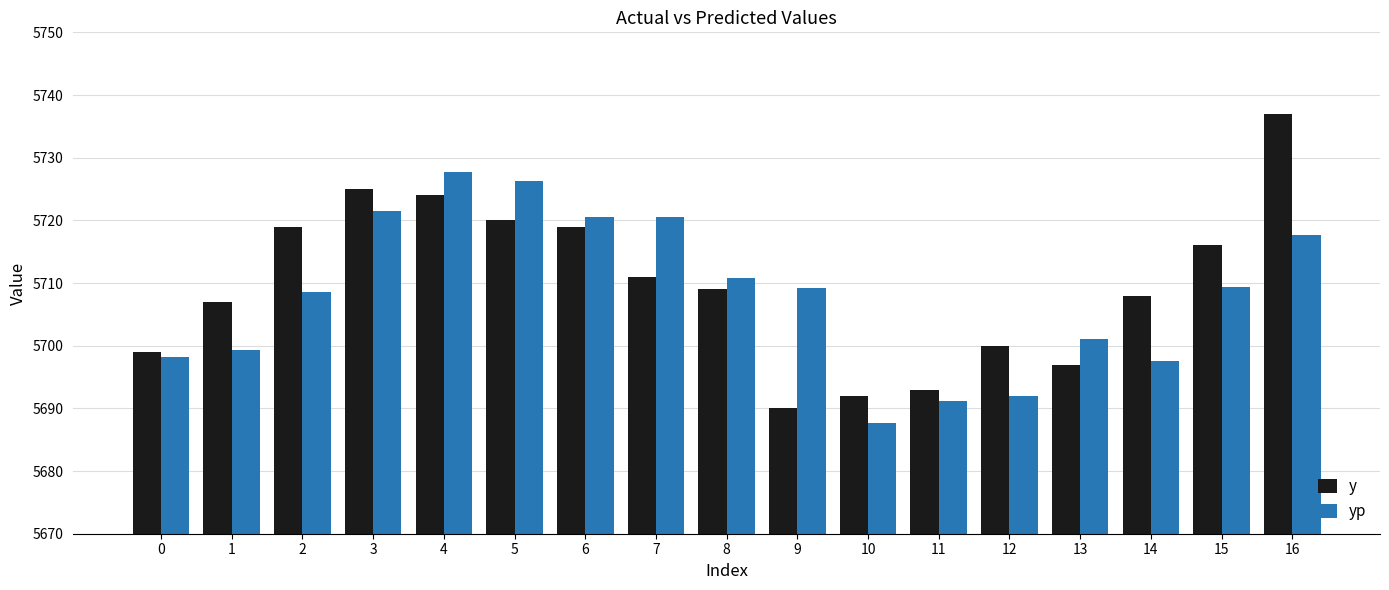

What is the difference between the second highest and minimum values in the y series?

35.0